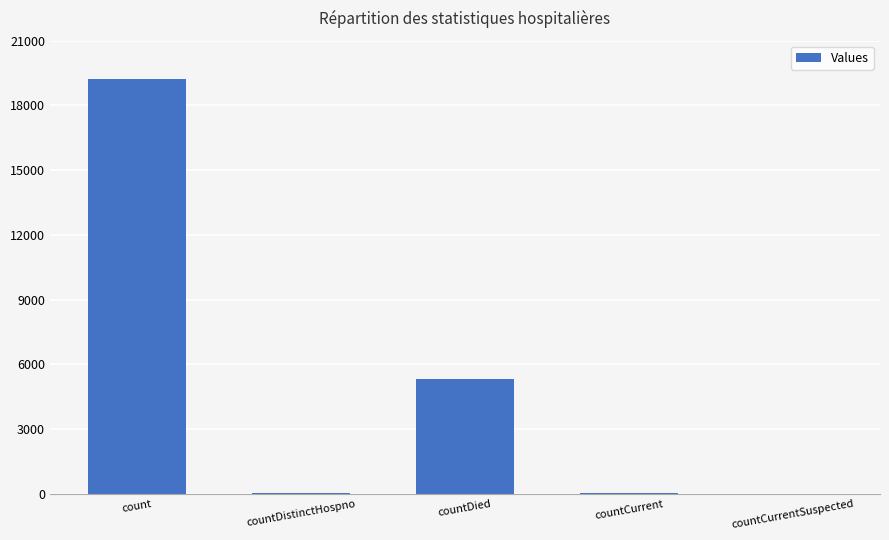

Between count and countDied, which is larger?

count